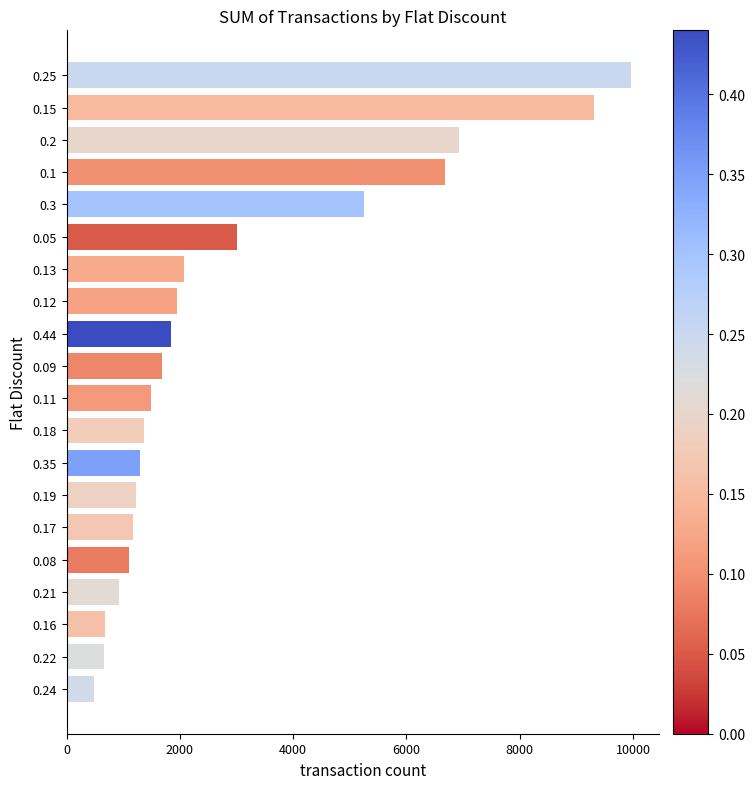

What is the minimum value shown in the chart?

481